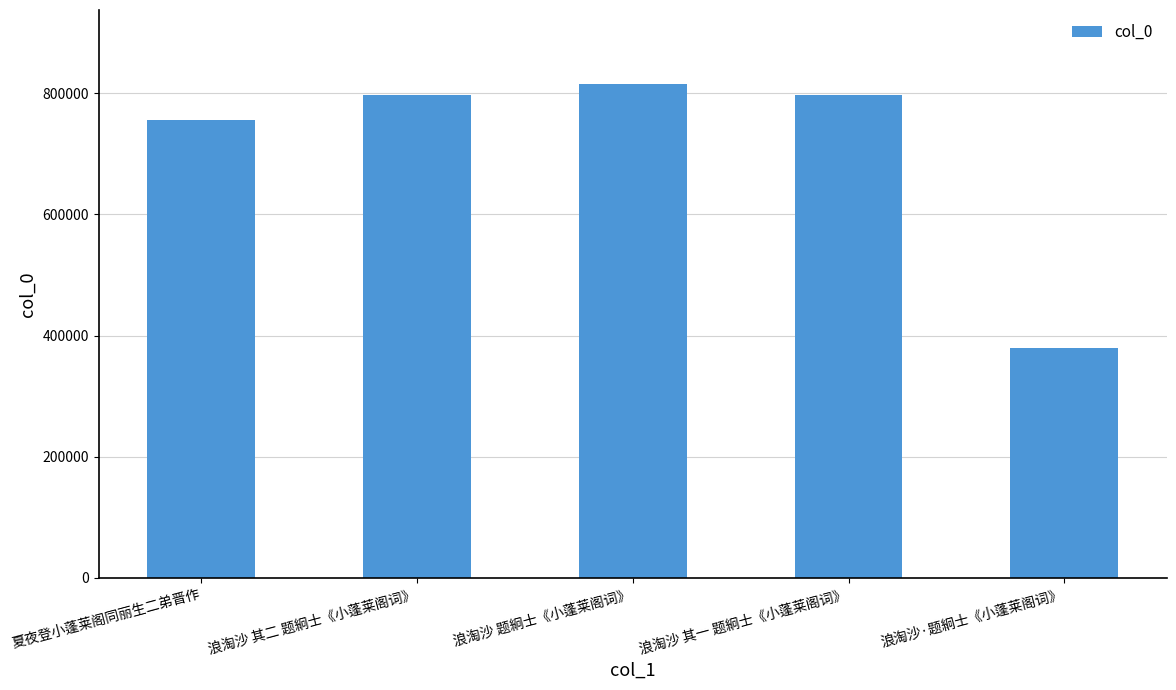

Which has a higher value, 浪淘沙 其一 题絅士《小蓬莱阁词》 or 浪淘沙·题絅士《小蓬莱阁词》?

浪淘沙 其一 题絅士《小蓬莱阁词》